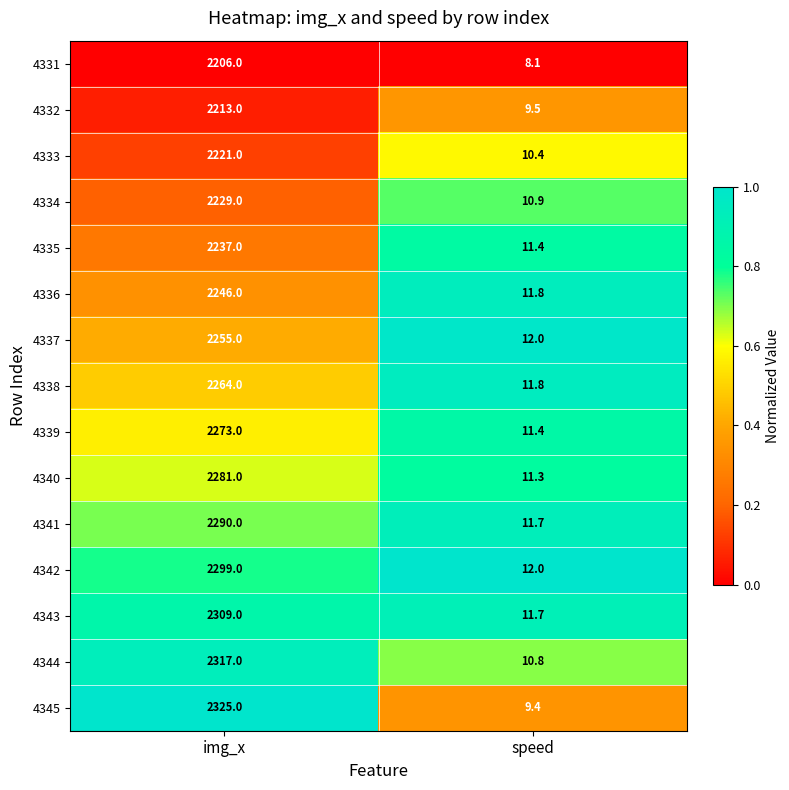

Reading left to right, extract all data points from this chart.

4331: img_x=2206.0	speed=8.1
4332: img_x=2213.0	speed=9.5
4333: img_x=2221.0	speed=10.4
4334: img_x=2229.0	speed=10.9
4335: img_x=2237.0	speed=11.4
4336: img_x=2246.0	speed=11.8
4337: img_x=2255.0	speed=12.0
4338: img_x=2264.0	speed=11.8
4339: img_x=2273.0	speed=11.4
4340: img_x=2281.0	speed=11.3
4341: img_x=2290.0	speed=11.7
4342: img_x=2299.0	speed=12.0
4343: img_x=2309.0	speed=11.7
4344: img_x=2317.0	speed=10.8
4345: img_x=2325.0	speed=9.4